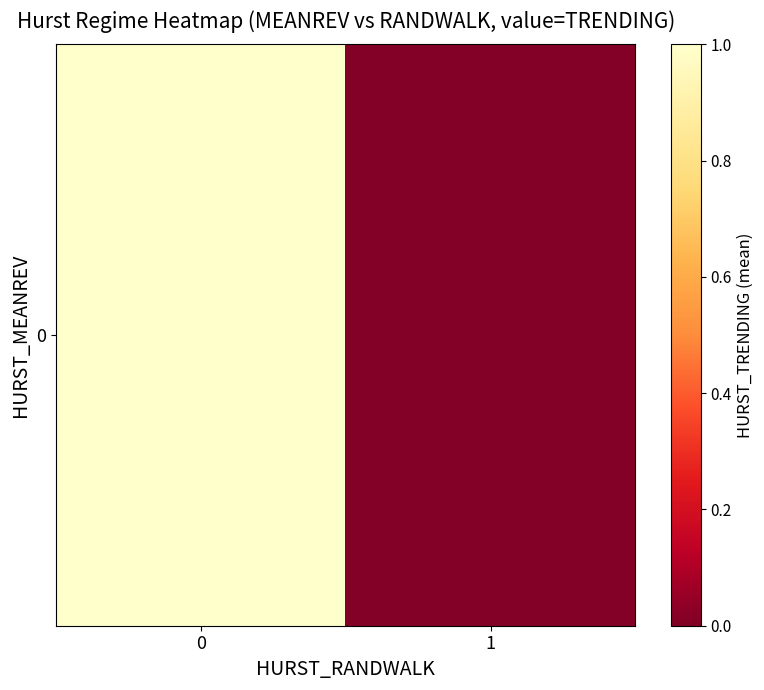

Reading left to right, extract all data points from this chart.

0=1.0	1=0.0